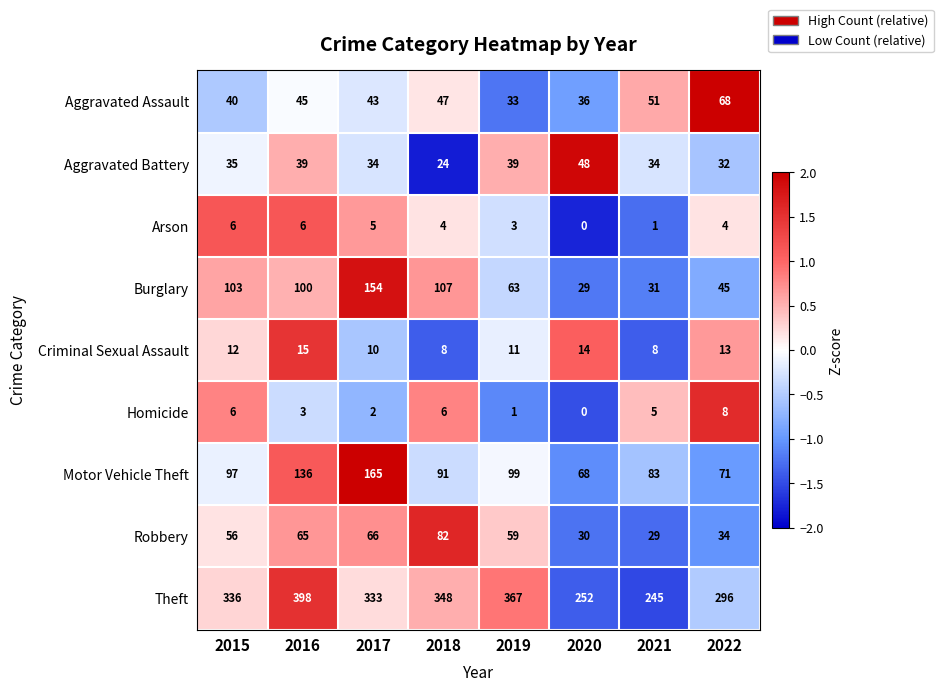

What is the difference between the highest and lowest values at 2020?

252